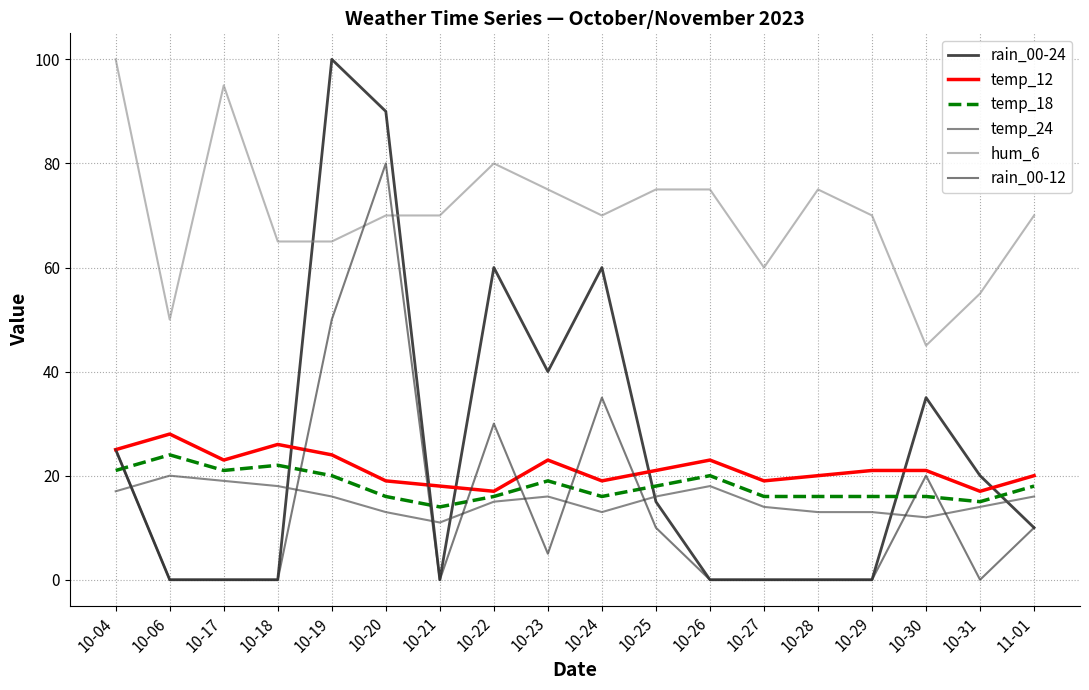

Which series has the largest range (max minus min)?

rain_00-24